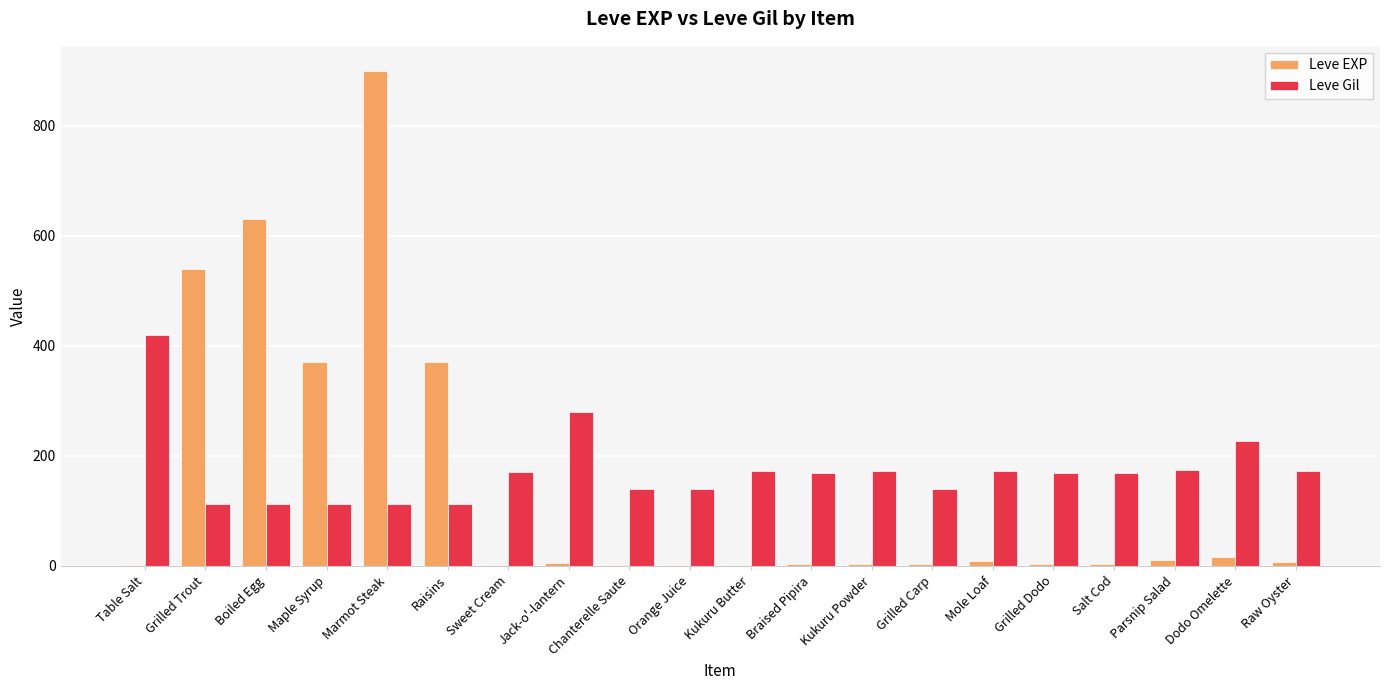

Is it true that Leve Gil equals 169 at Salt Cod?

True